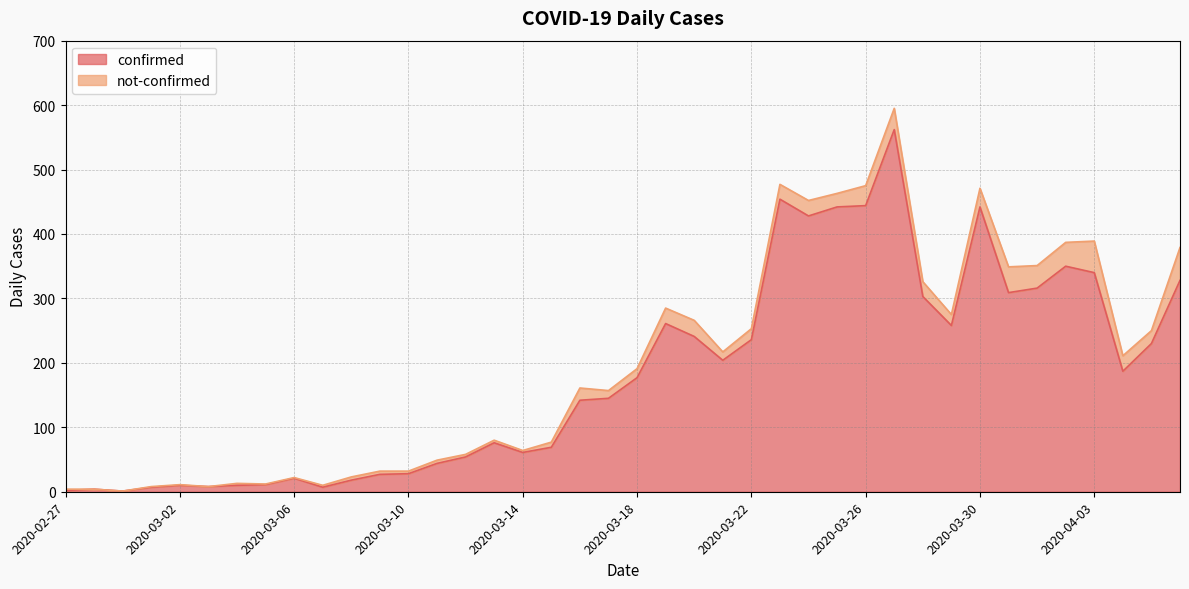

Which has a higher value, 2020-03-18 or 2020-03-04?

2020-03-18